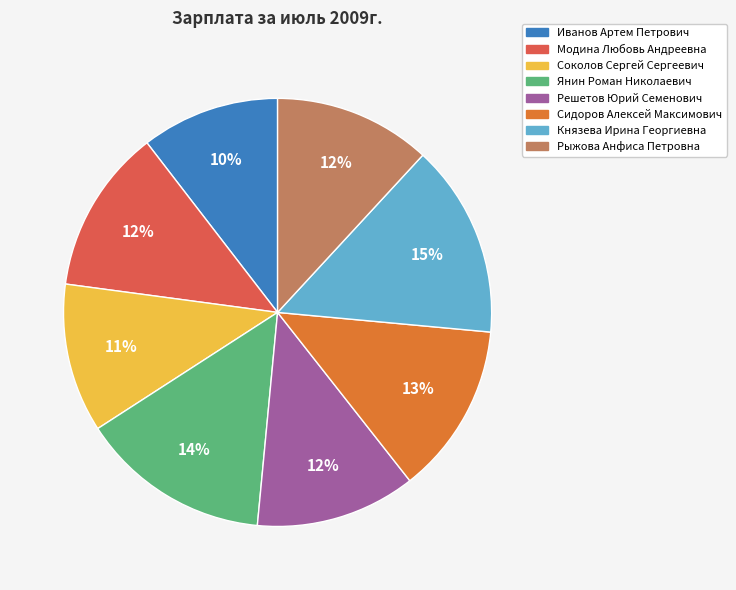

Which slice is the smallest?

Иванов Артем Петрович